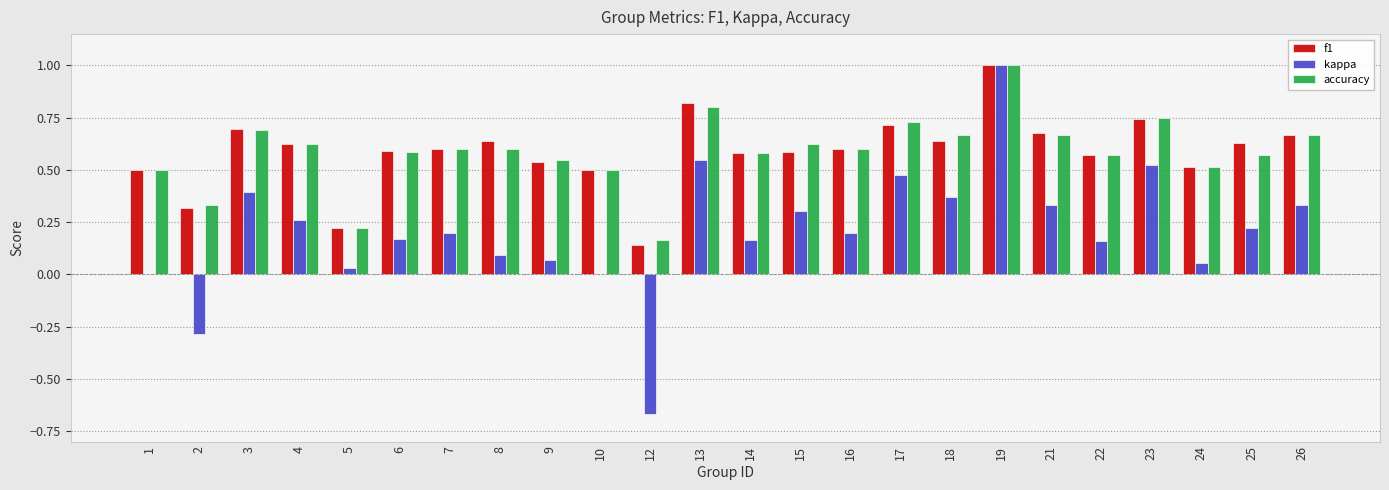

At which category does the chart reach its peak across all series?

19